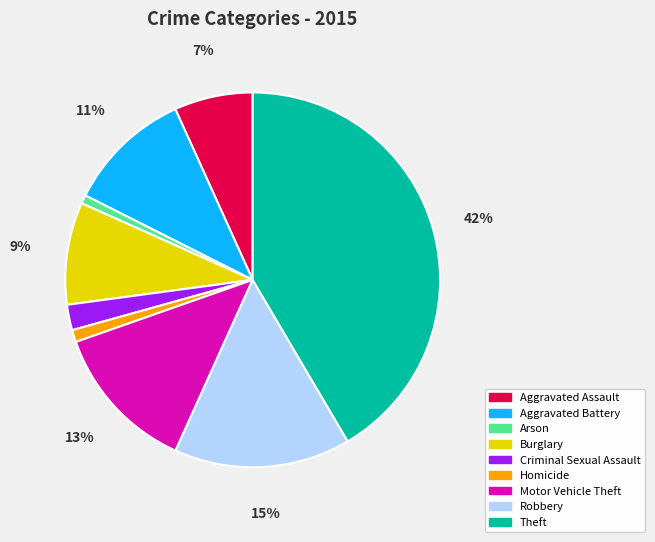

Combined, do Aggravated Battery and Theft account for over 50%?

Yes